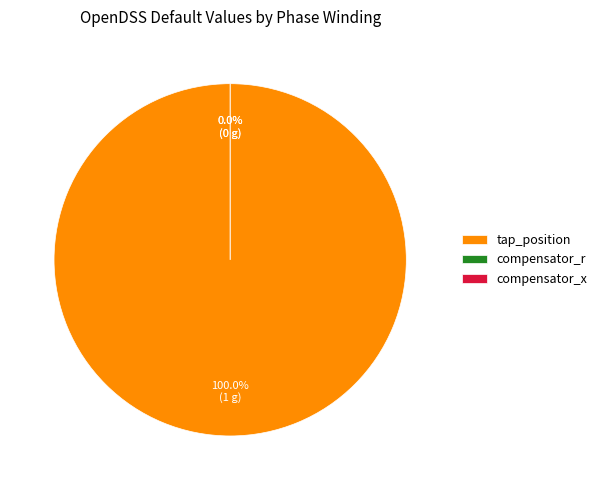

Rank the categories by value from lowest to highest.

compensator_r, compensator_x, tap_position